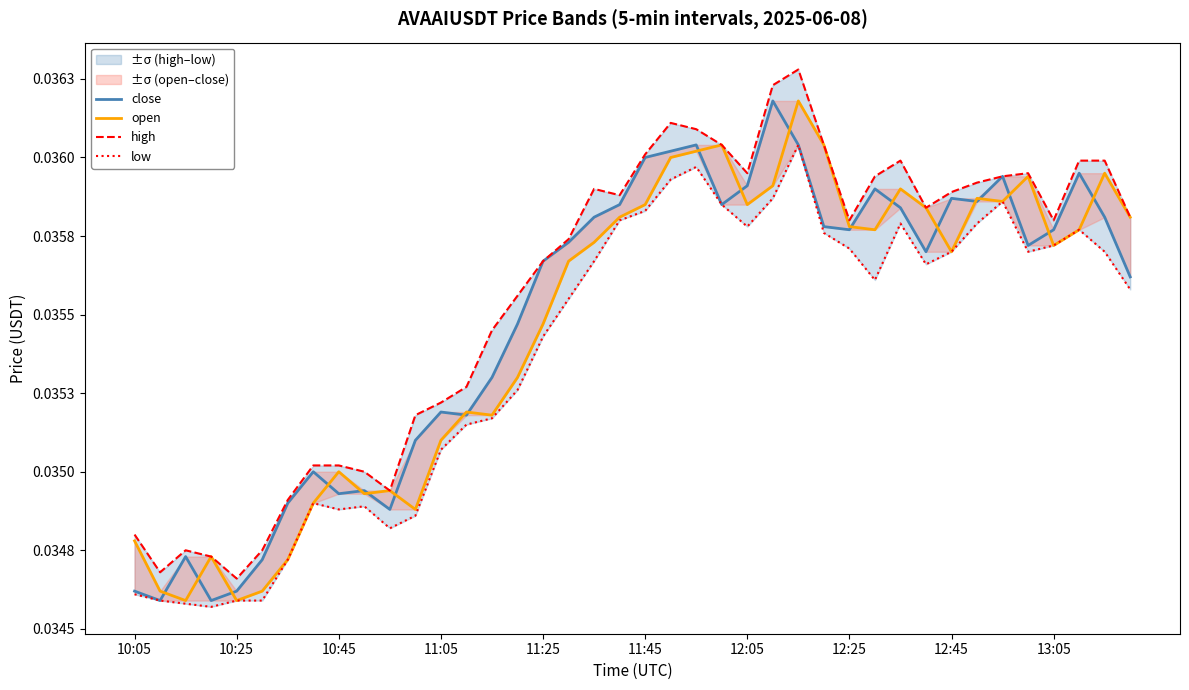

The value of high at 18 is 0.0. True or false?

True